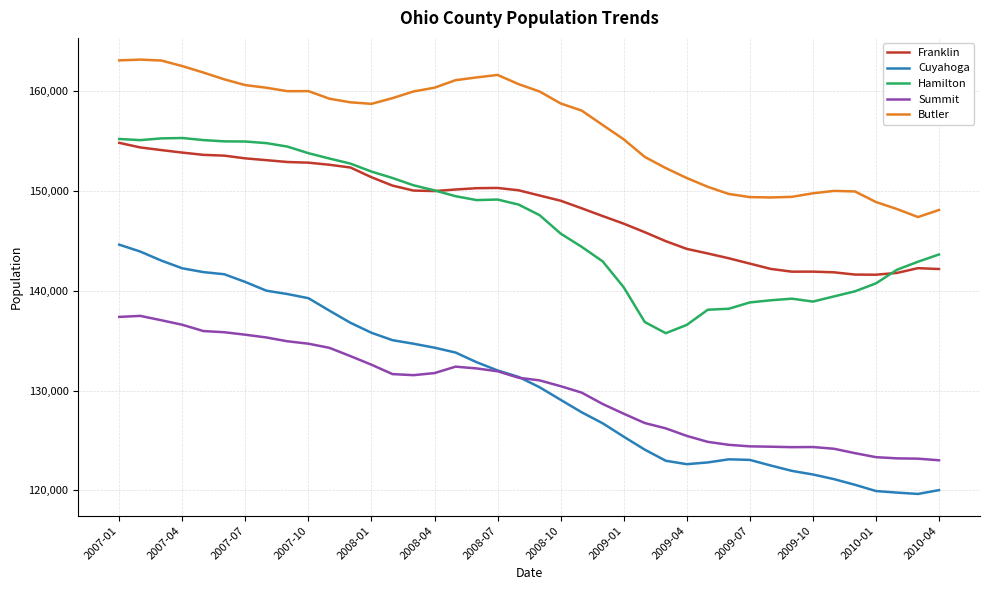

Which series has the largest range (max minus min)?

Cuyahoga